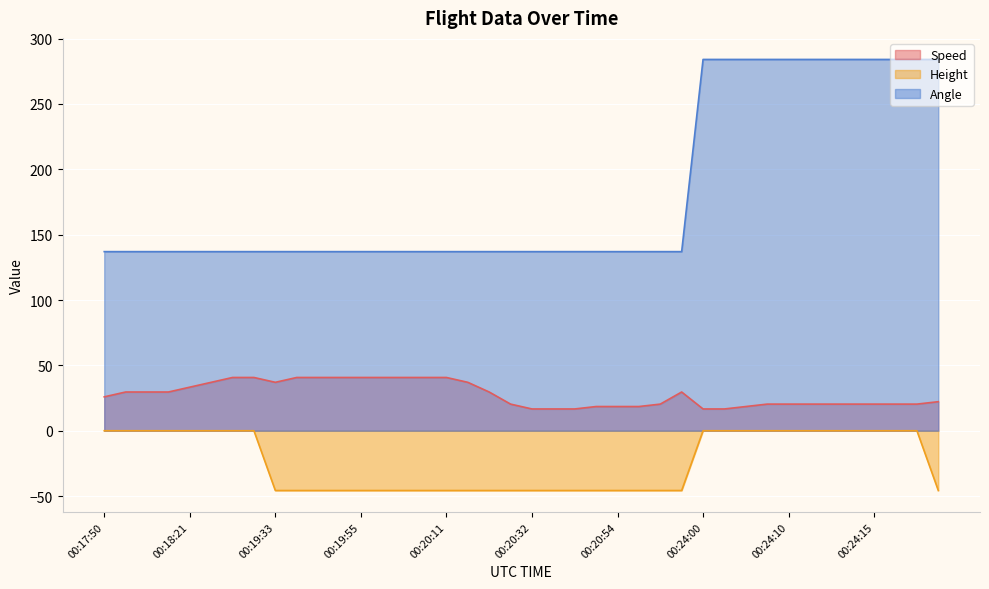

Rank the series by their average value, from lowest to highest.

Height, Speed, Angle